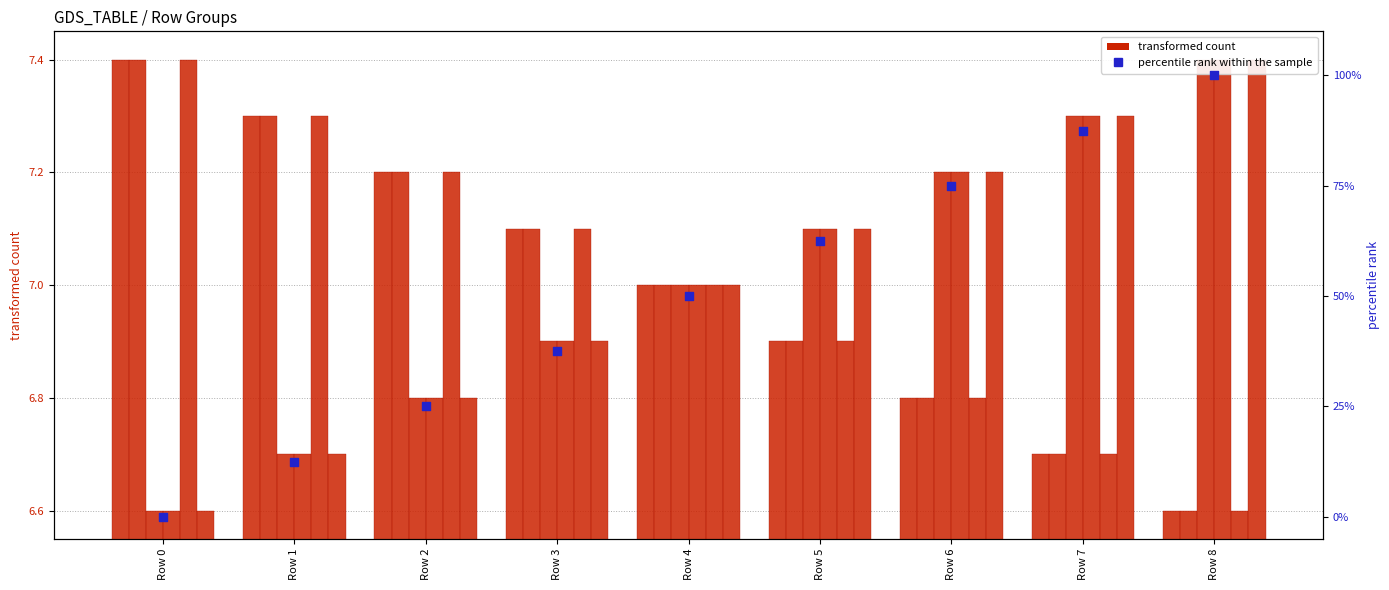

Between Row 8 and Row 5, which is larger?

Row 8